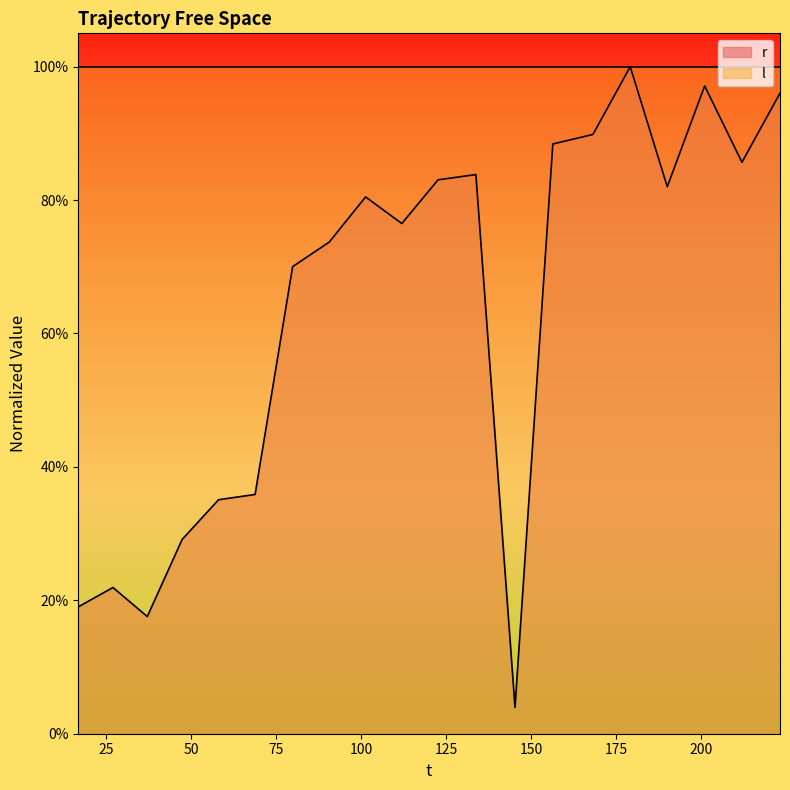

True or false: the data shows 1.4 at 168.119475.

False